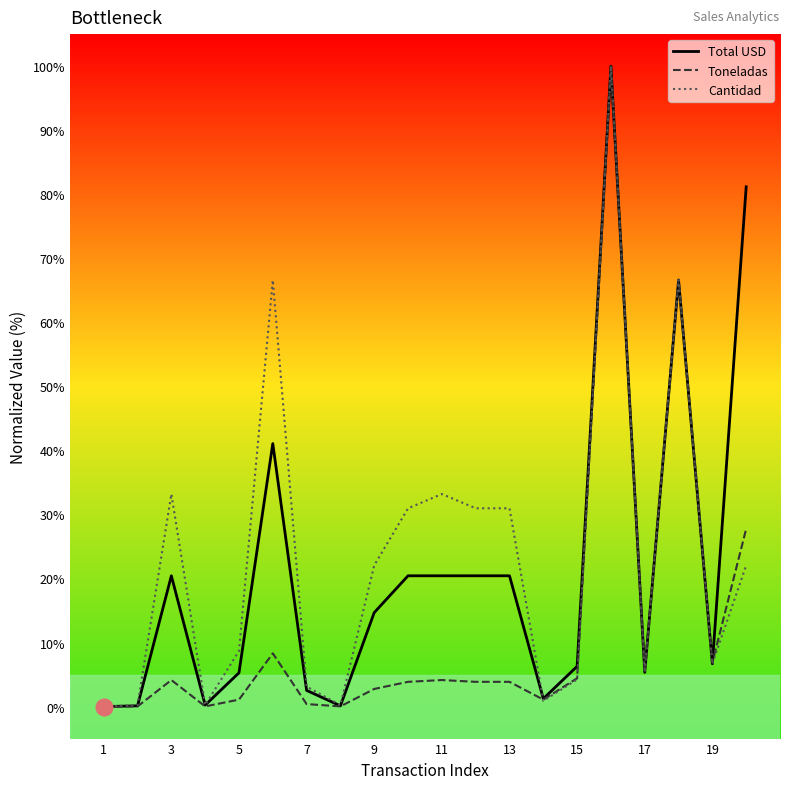

What are all the series names shown in the legend?

Total USD, Toneladas, Cantidad